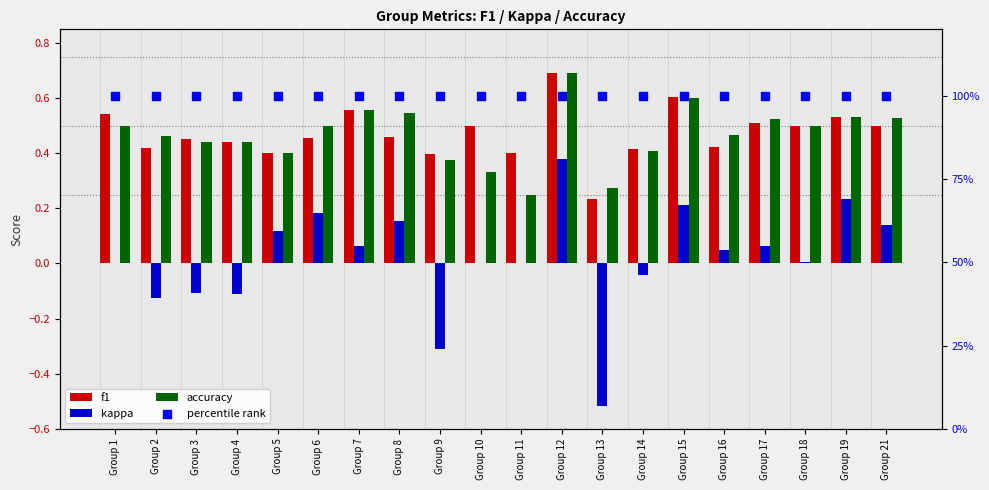

Which series has the largest total across all categories?

percentile rank